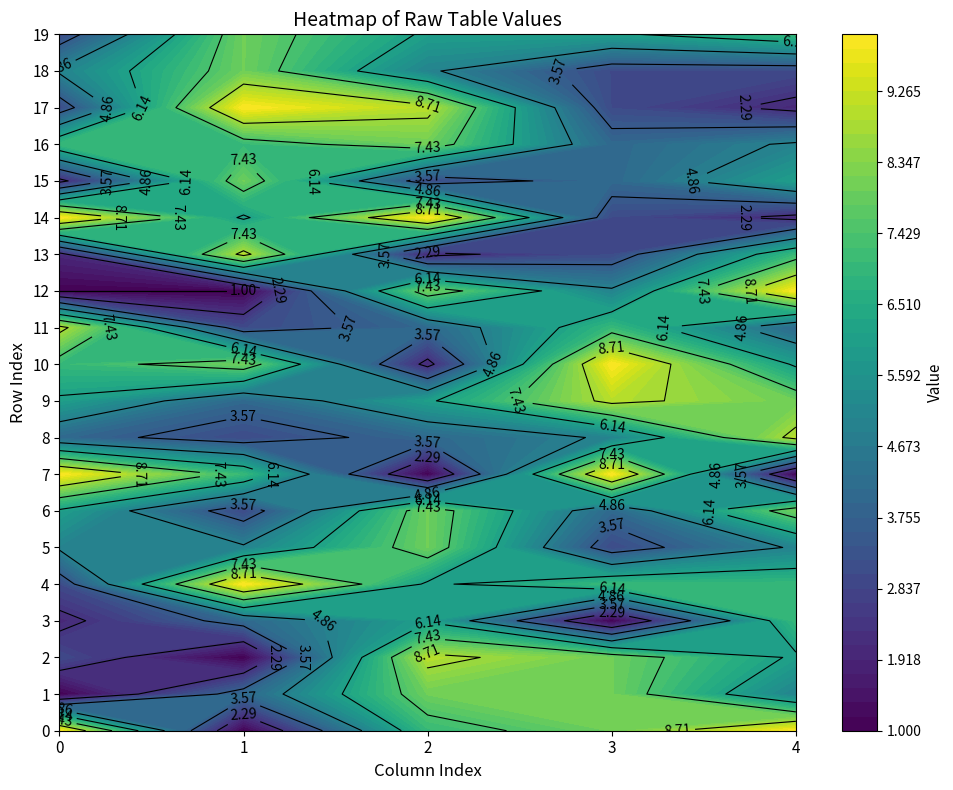

What is the difference between the maximum and second lowest values in the 0 series?

3